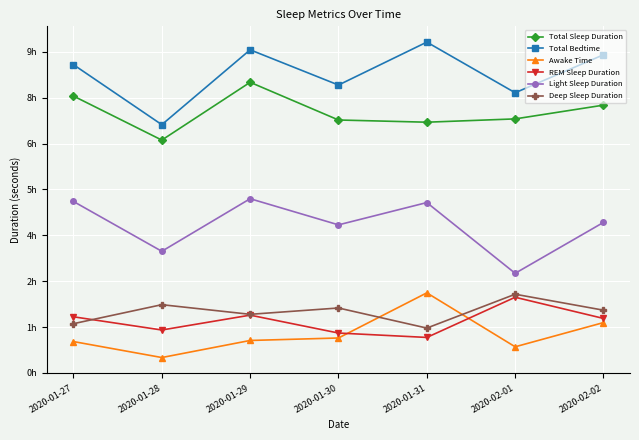

What is the average value of the Awake Time series?

4217